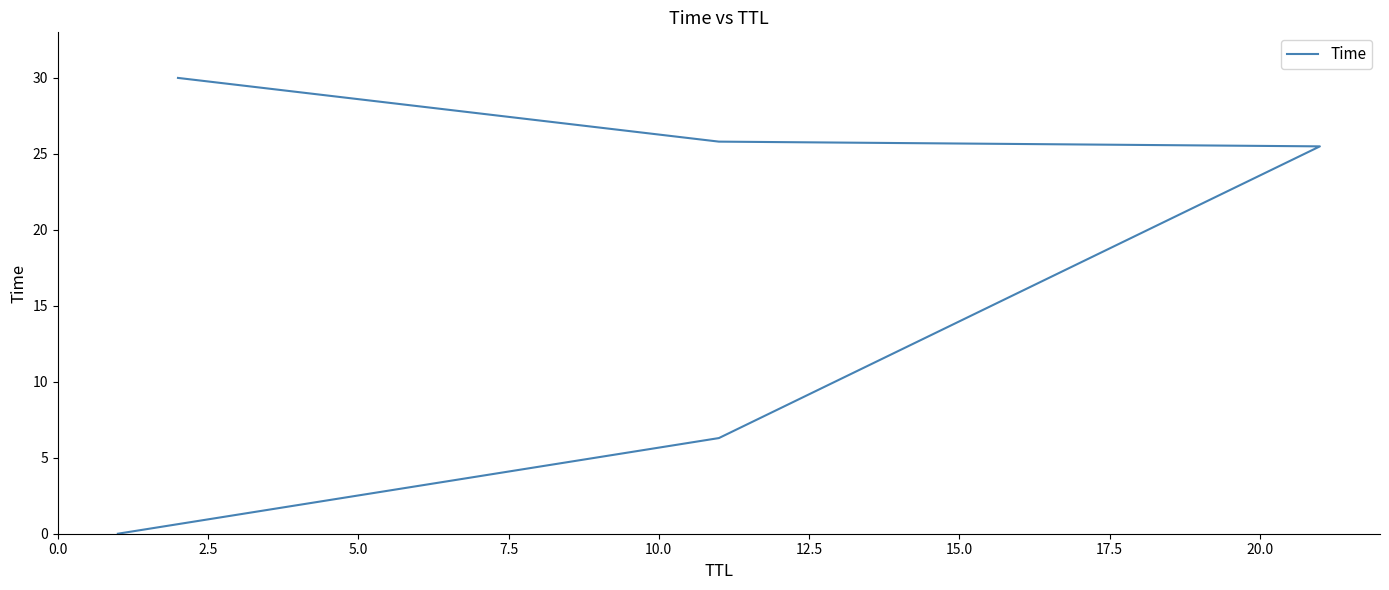

Count the number of values greater than 25.

3